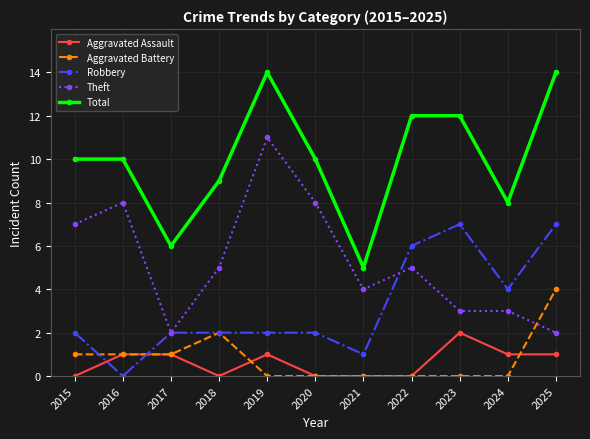

How many positive values does the Robbery series have?

10